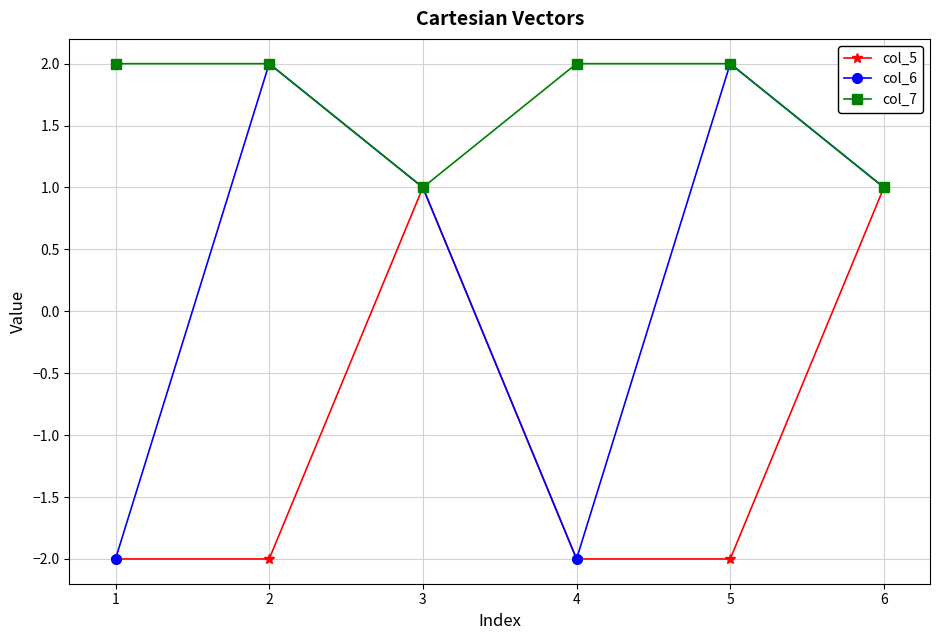

How many interior local valleys does the col_7 series have?

1